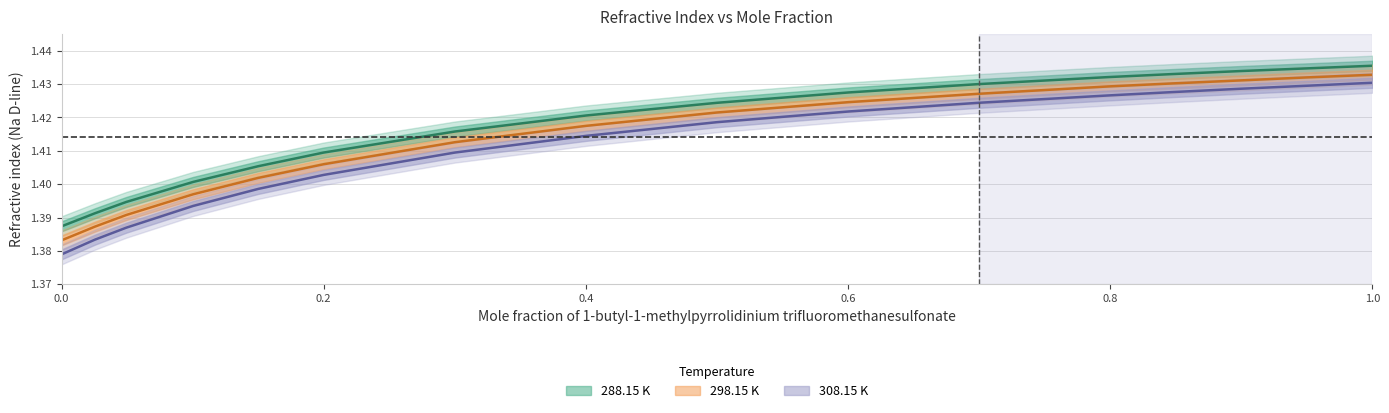

Rank the categories by 288.15 K value from lowest to highest.

0.0, 0.0254, 0.0494, 0.1004, 0.15, 0.2, 0.3002, 0.4003, 0.5001, 0.6005, 0.6996, 0.7985, 0.8472, 0.899, 0.9496, 1.0